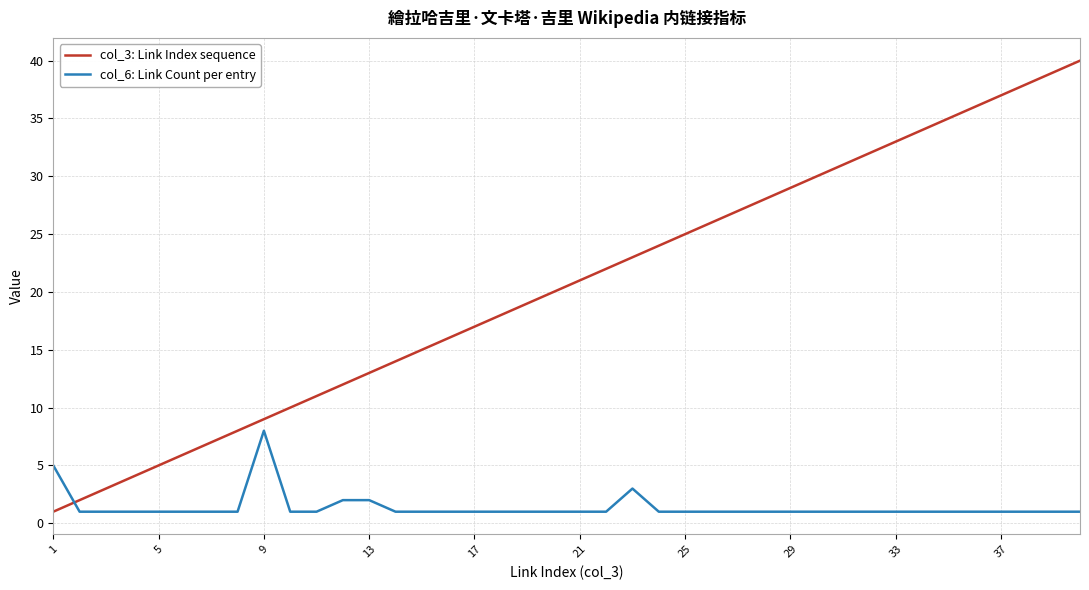

True or false: col_6: Link Count per entry and col_3: Link Index sequence intersect in this chart.

True